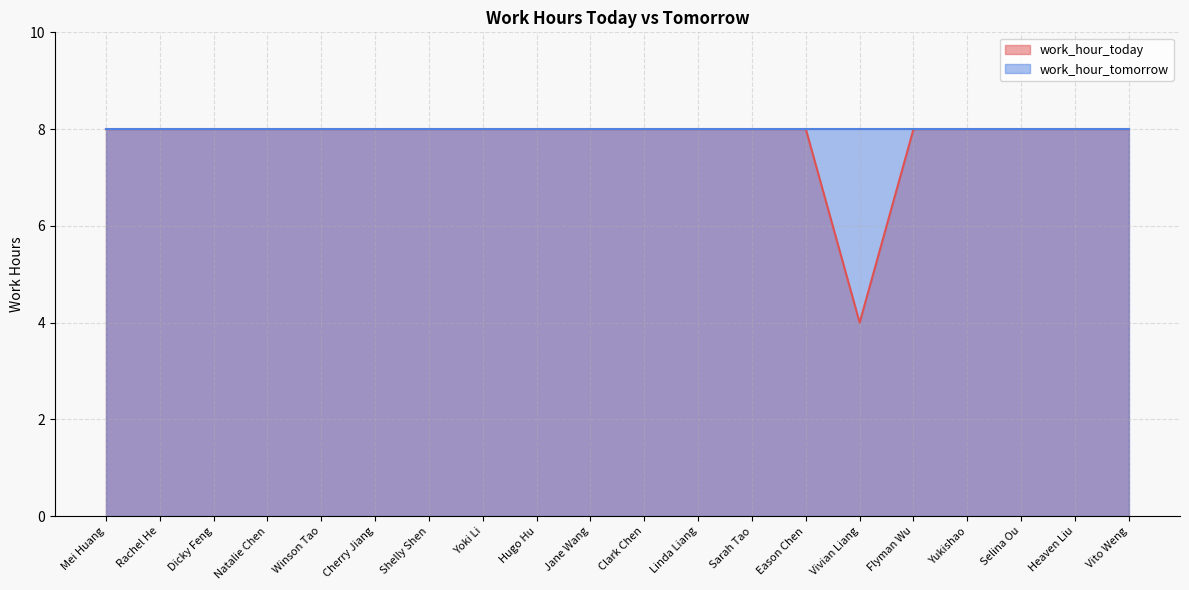

Reading right to left, what are all the values shown in this chart?

8	8	8	8	8	4	8	8	8	8	8	8	8	8	8	8	8	8	8	8